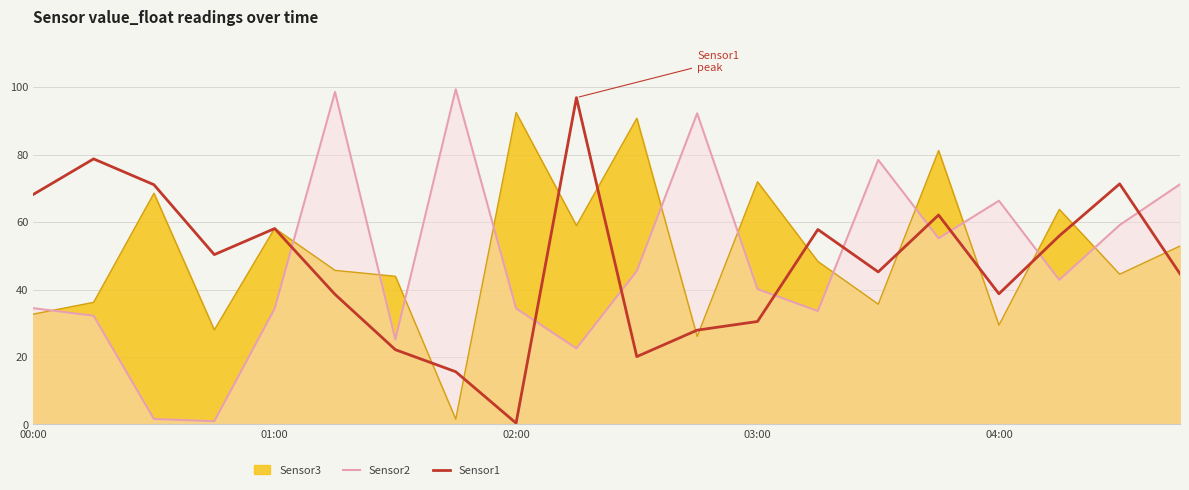

What is the highest value of the Sensor1 series?

96.9